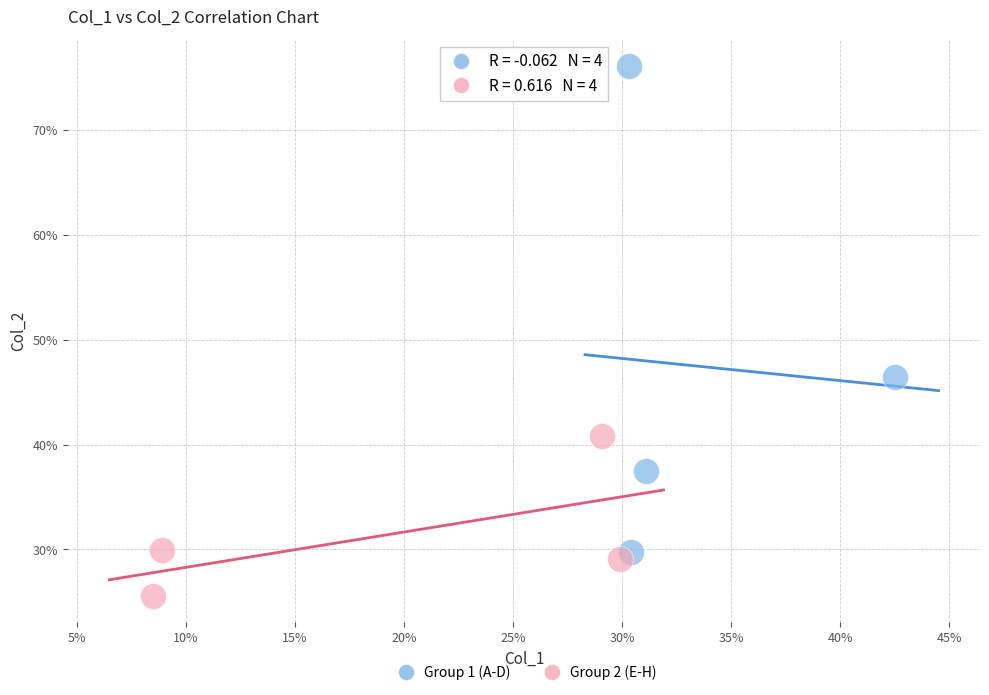

Which series contains the lowest Y value?

Group 2 (E-H)